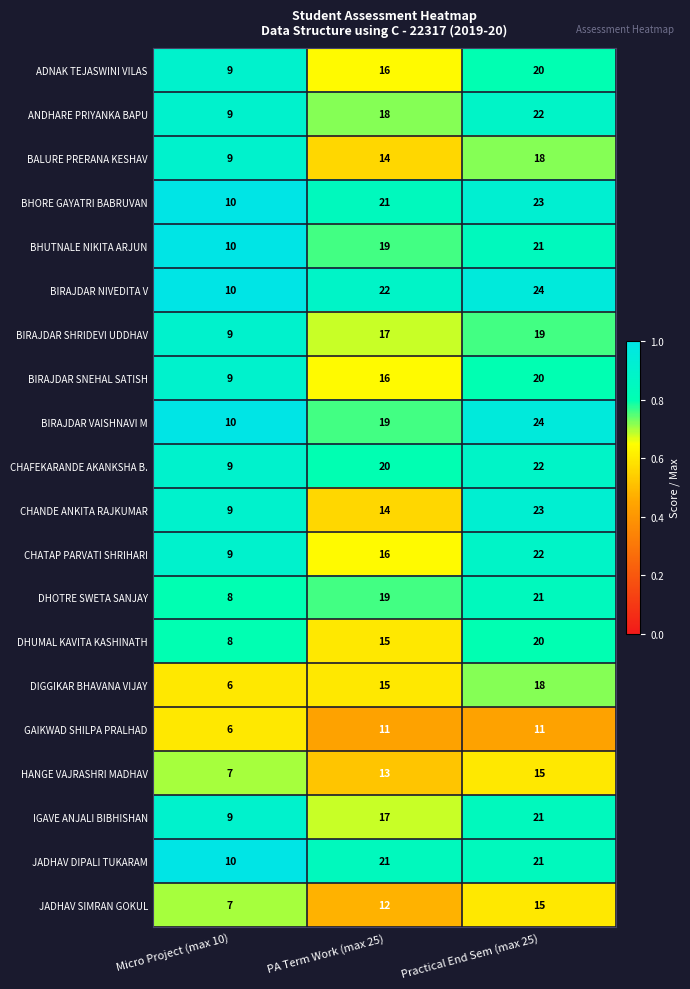

What is the sum of the BHUTNALE NIKITA ARJUN values at PA Term Work (max 25) and Micro Project (max 10)?

29